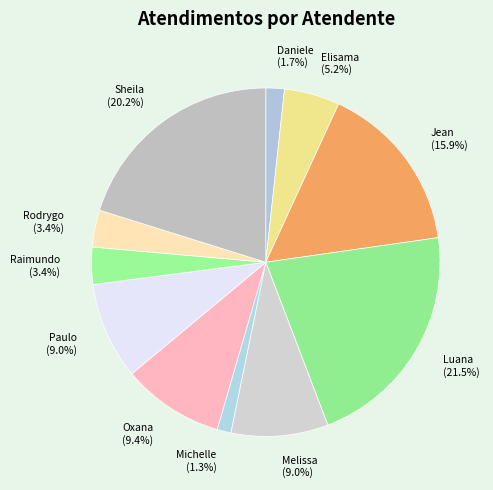

Combined, do Raimundo (3.4%) and Elisama (5.2%) account for over 50%?

No